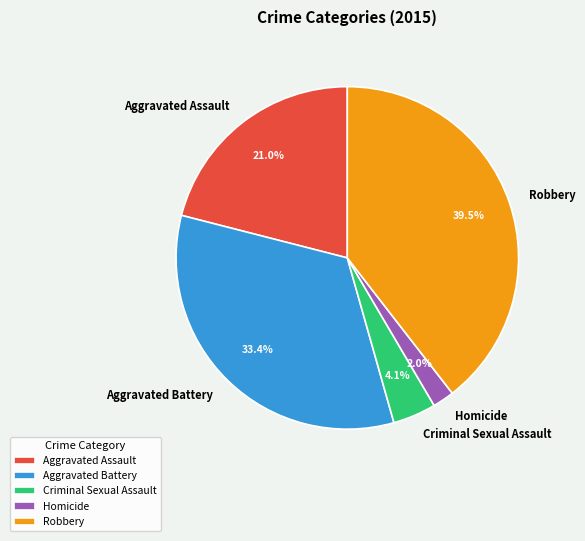

Rank the categories by value from lowest to highest.

Homicide, Criminal Sexual Assault, Aggravated Assault, Aggravated Battery, Robbery